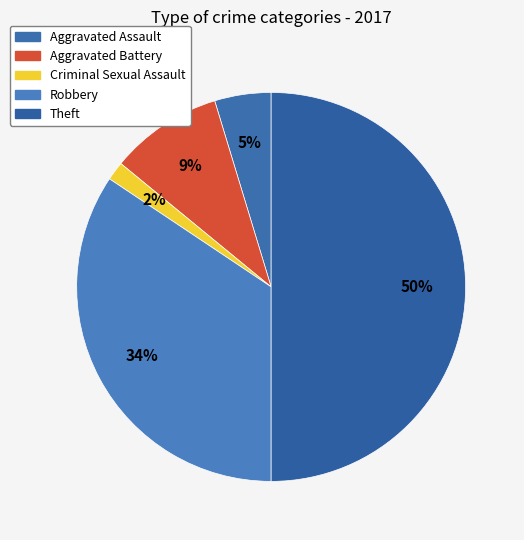

How many slices are in this pie chart?

5